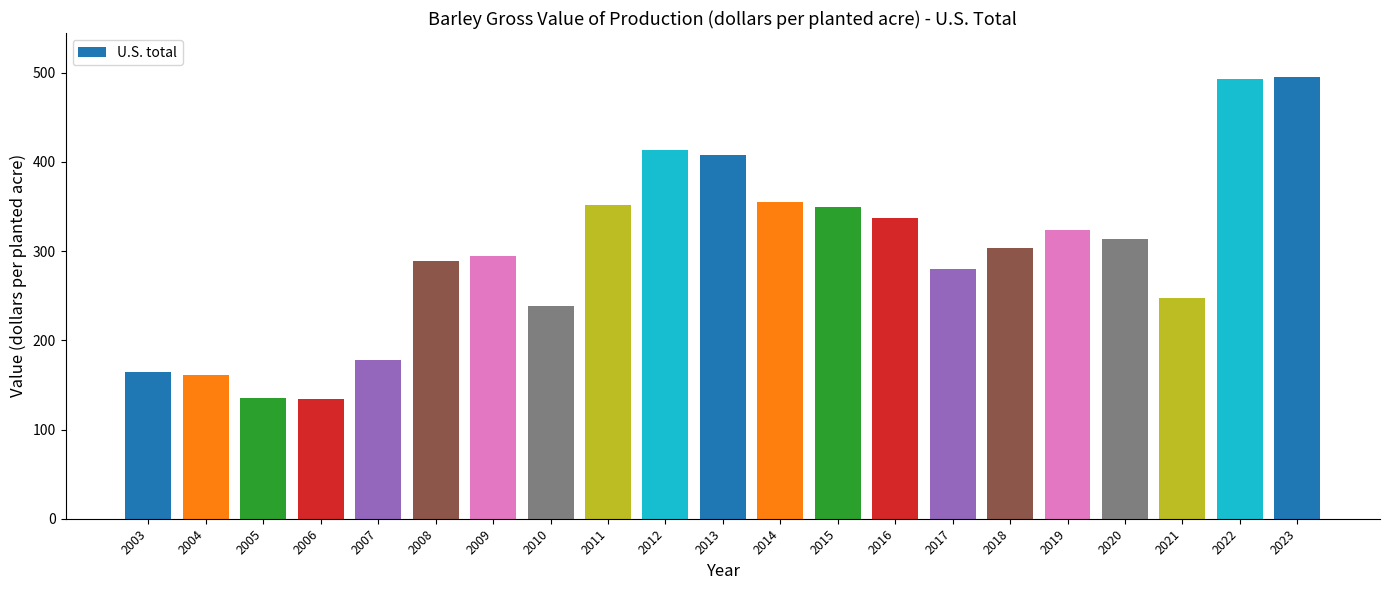

What is the value of the 12th bar from the left?

355.2